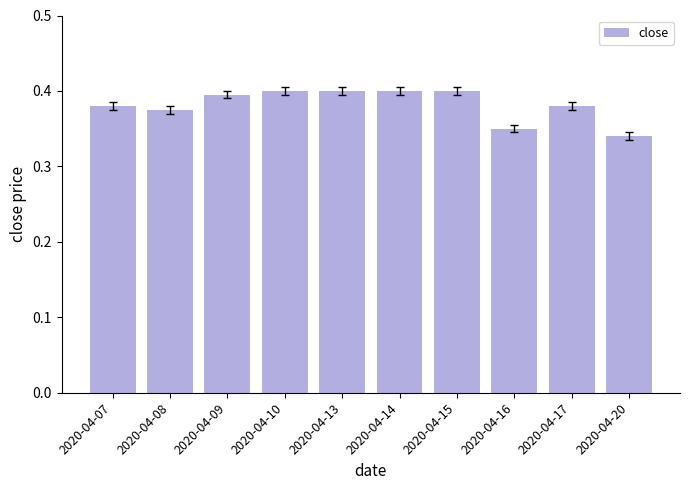

Is it true that the value at 2020-04-07 is 0.4?

True